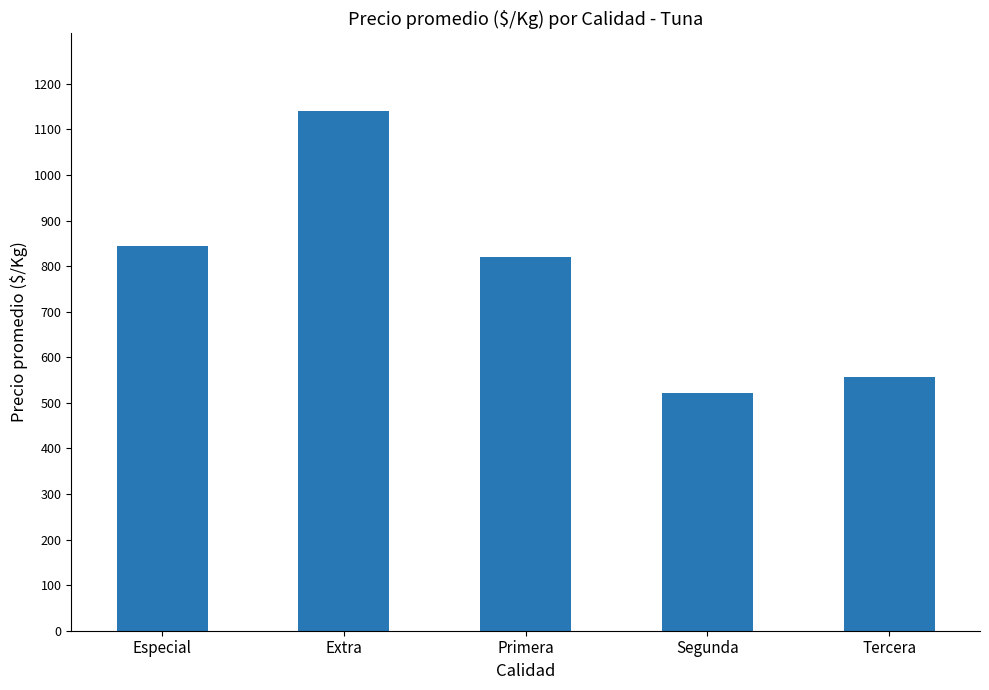

What is the change in value from Primera to Segunda?

-298